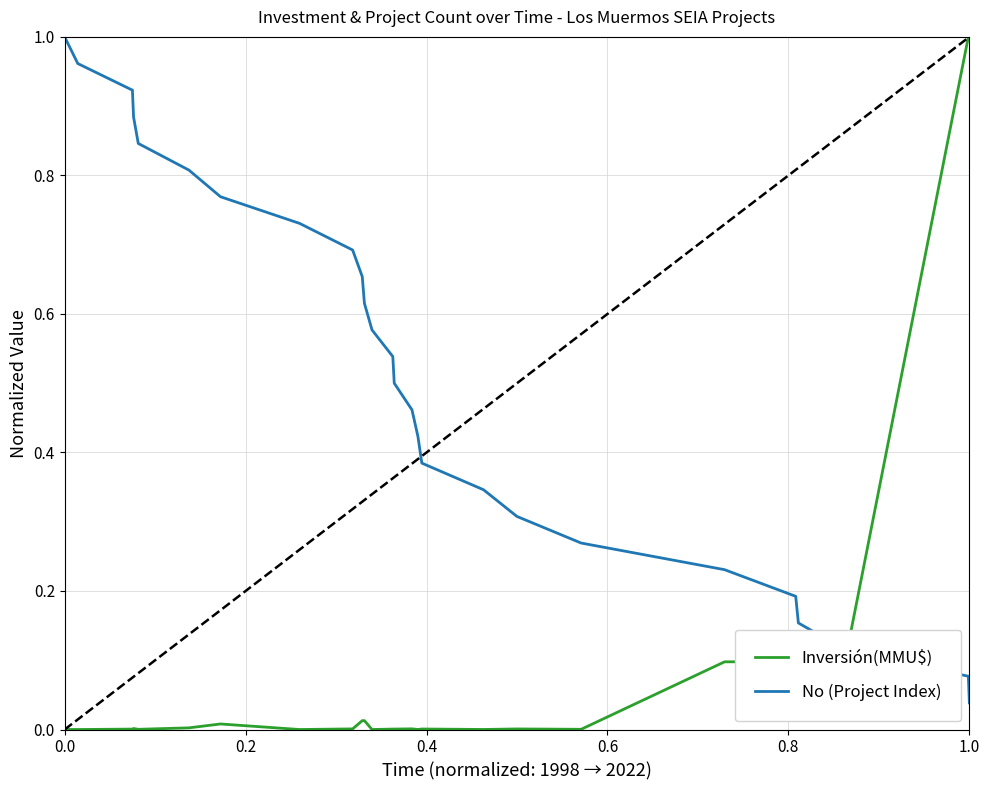

How many times do No (Project Index) and Inversión(MMU$) cross each other?

1